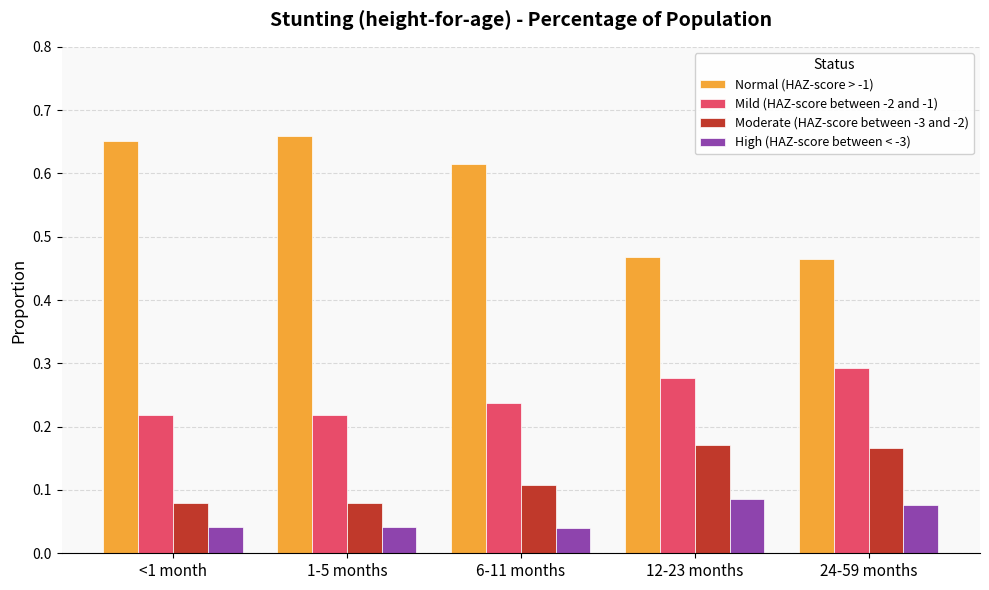

What is the label of the 3rd bar from the left?

6-11 months